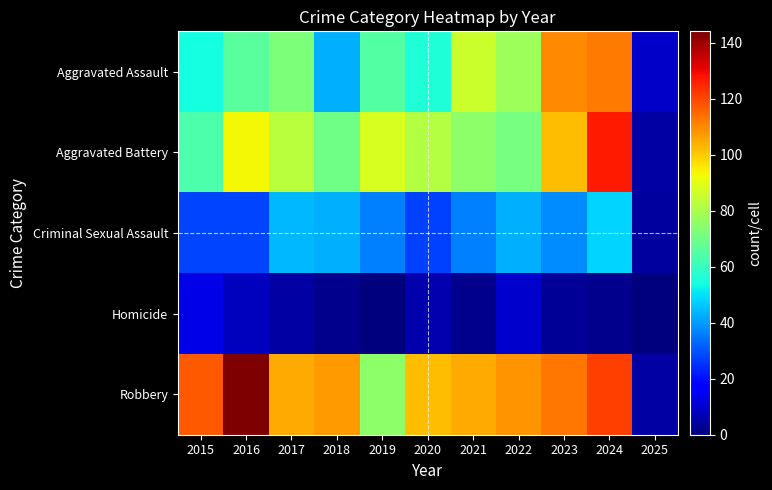

Which series has the largest total across all categories?

Robbery